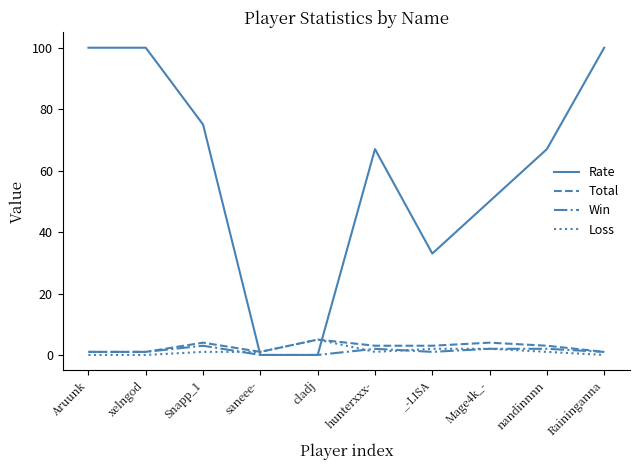

What is the maximum value for Total?

5